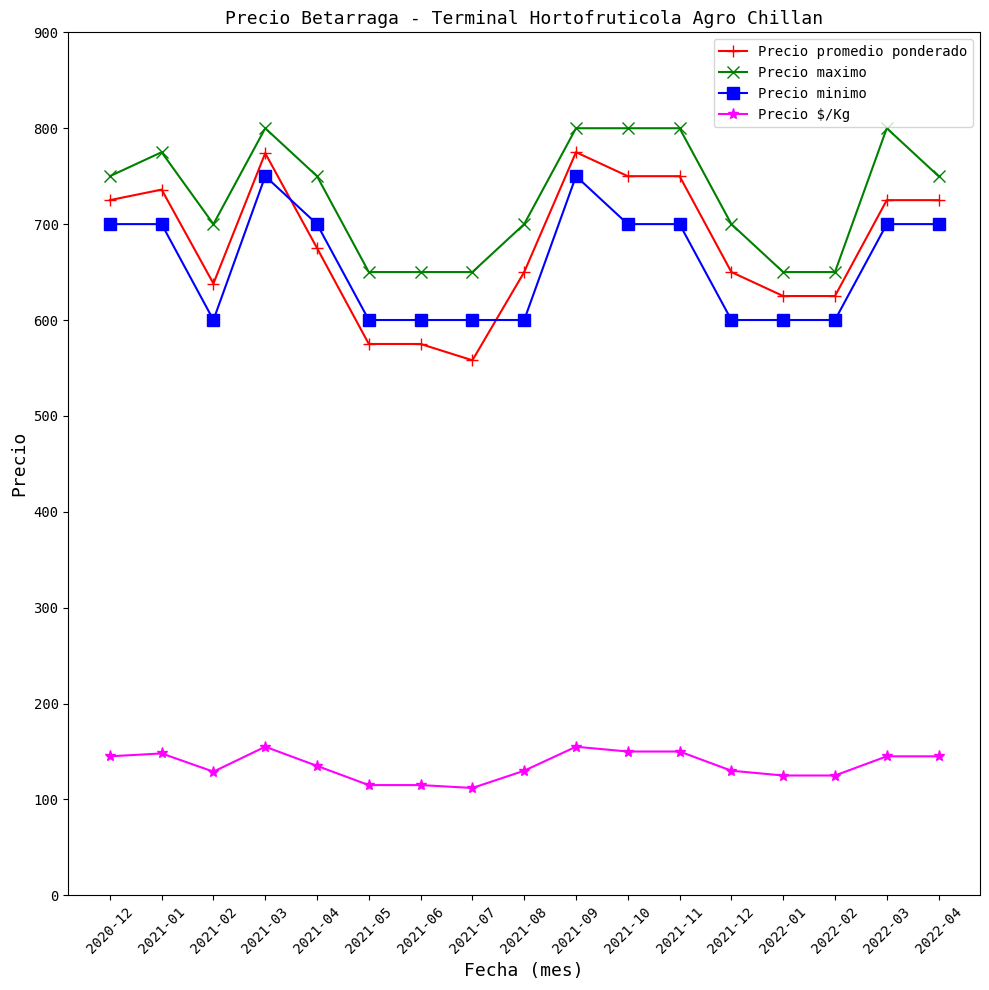

What is the total value across all series at 2021-05?

1940